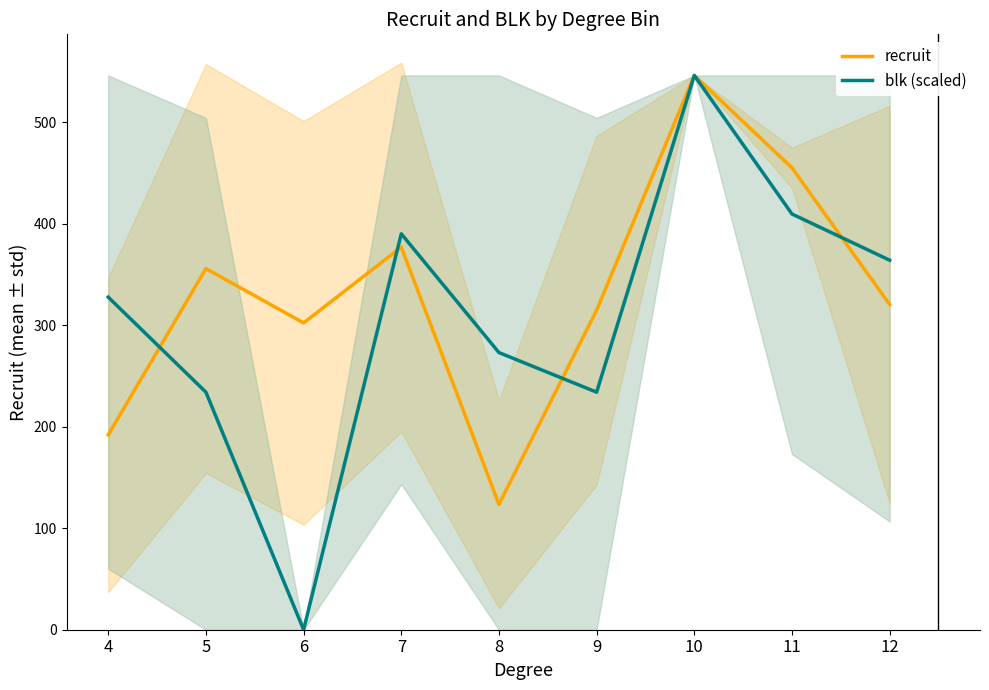

What is the total value across all series at 7?

766.9